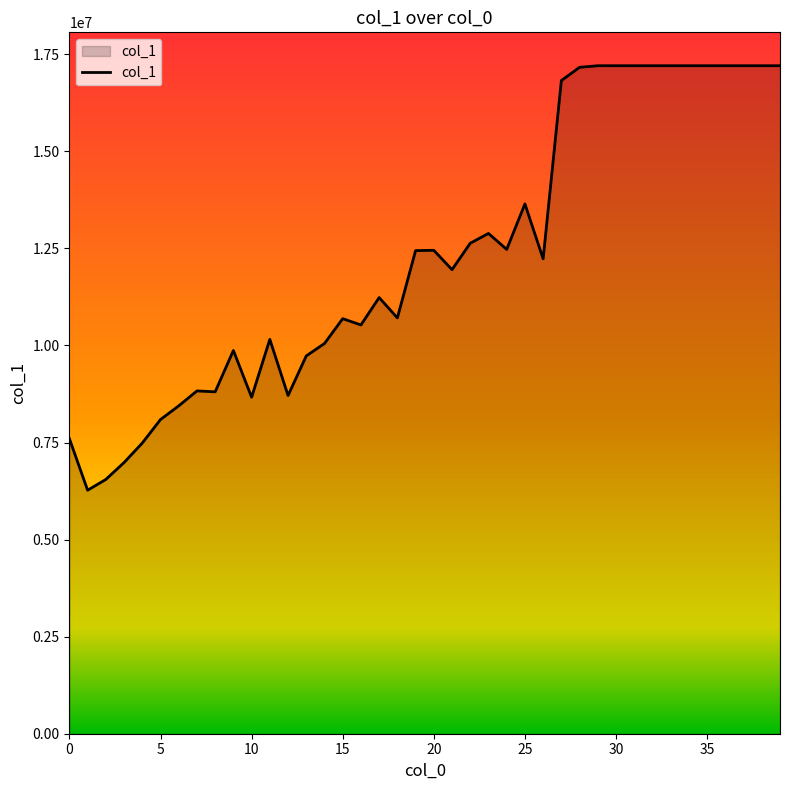

What is the minimum value shown in the chart?

6271838